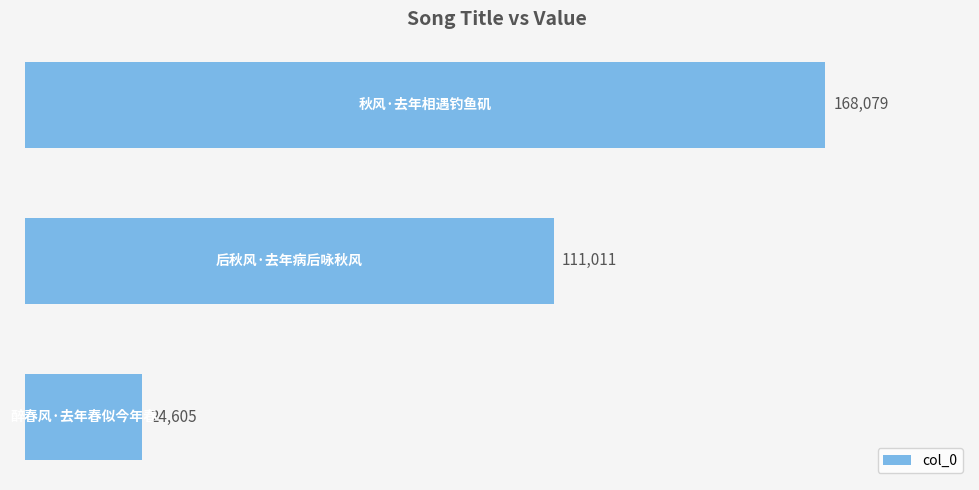

Count the values in the range 24605 to 168079.

3